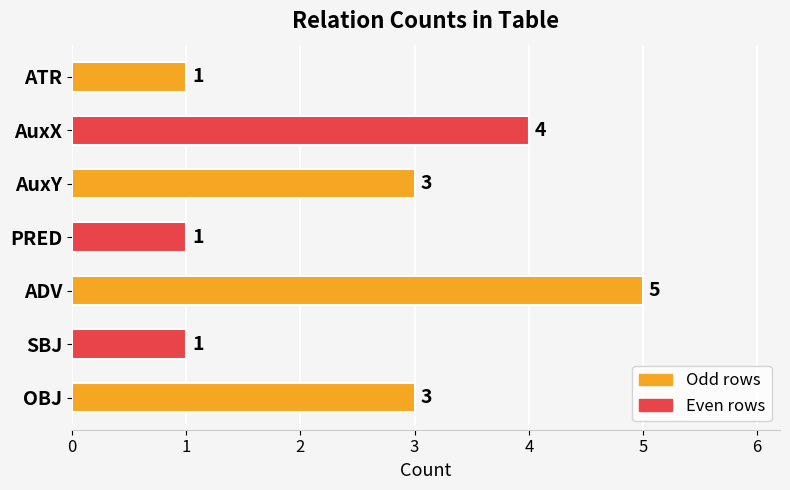

Which label corresponds to the largest value in the chart?

ADV